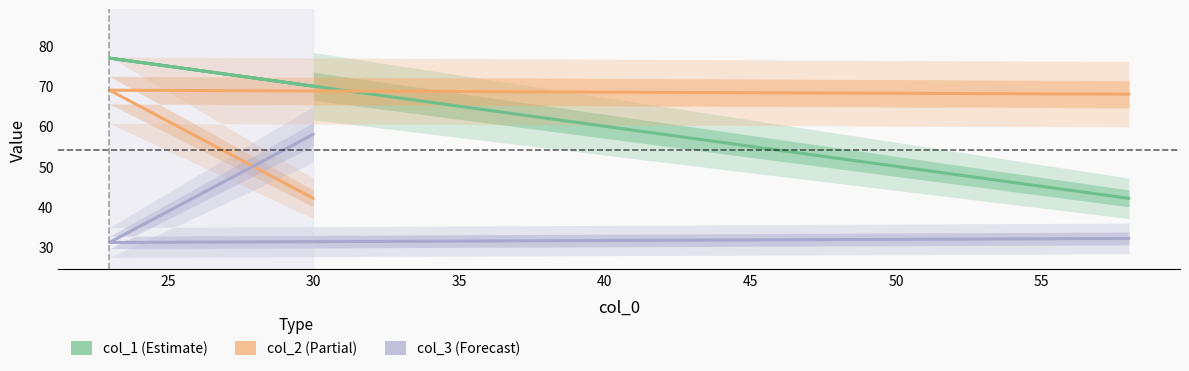

Is this an area chart (filled region under the line)?

No